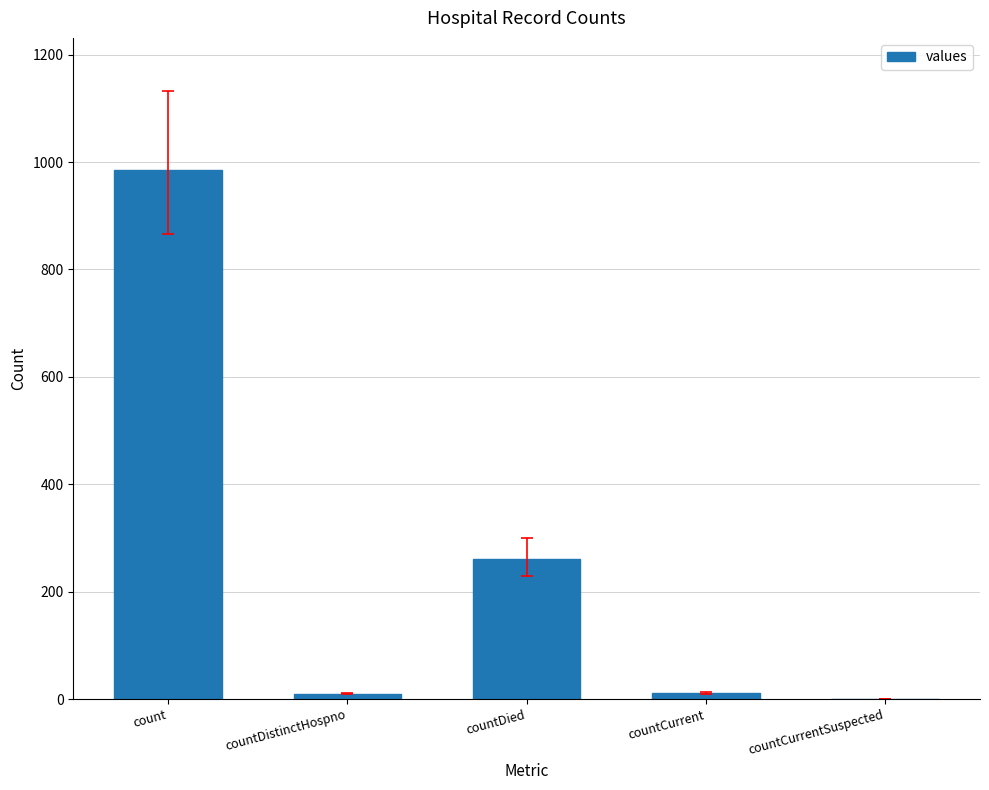

Where is the data nearest to the value 492?

countDied